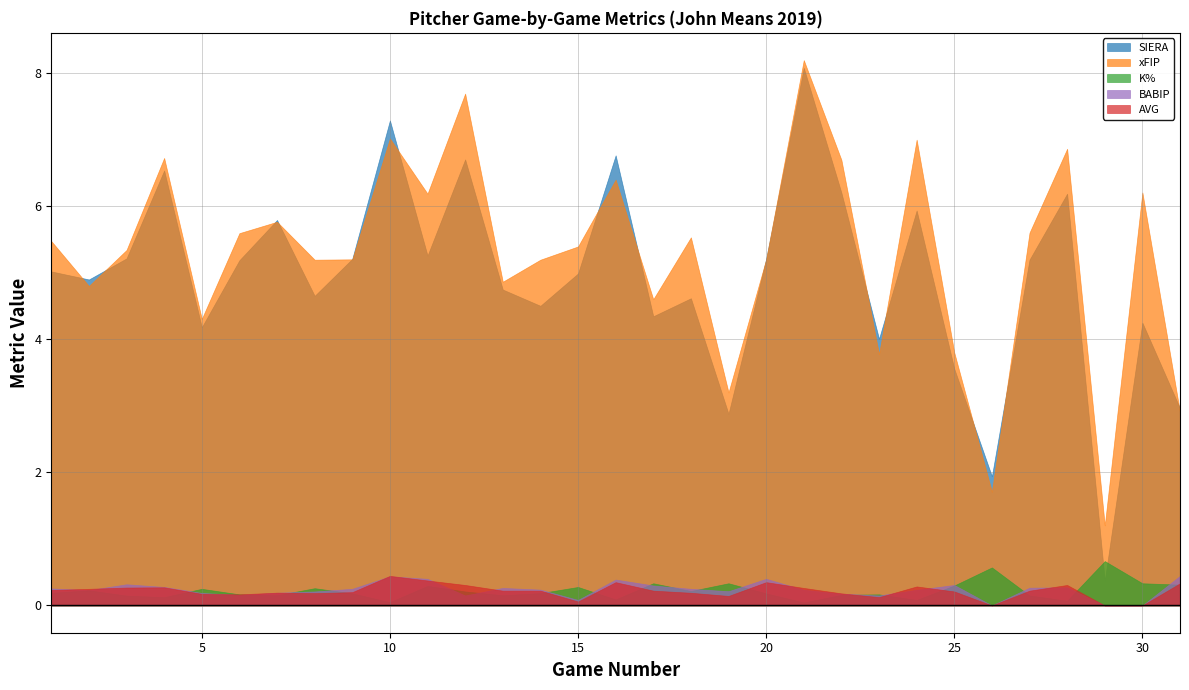

How many interior local peaks does the K% series have?

10